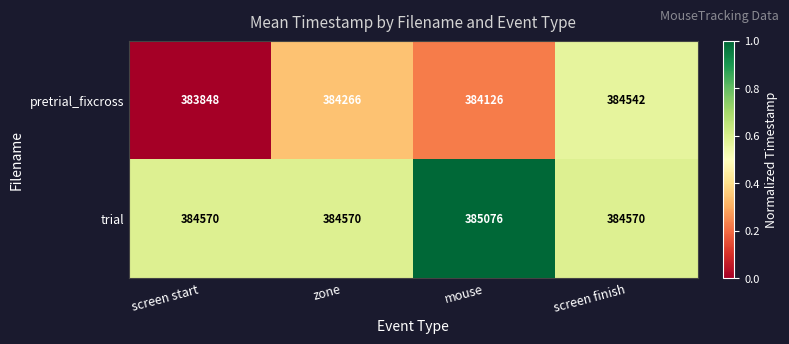

What is the sum of all trial values?

1538786